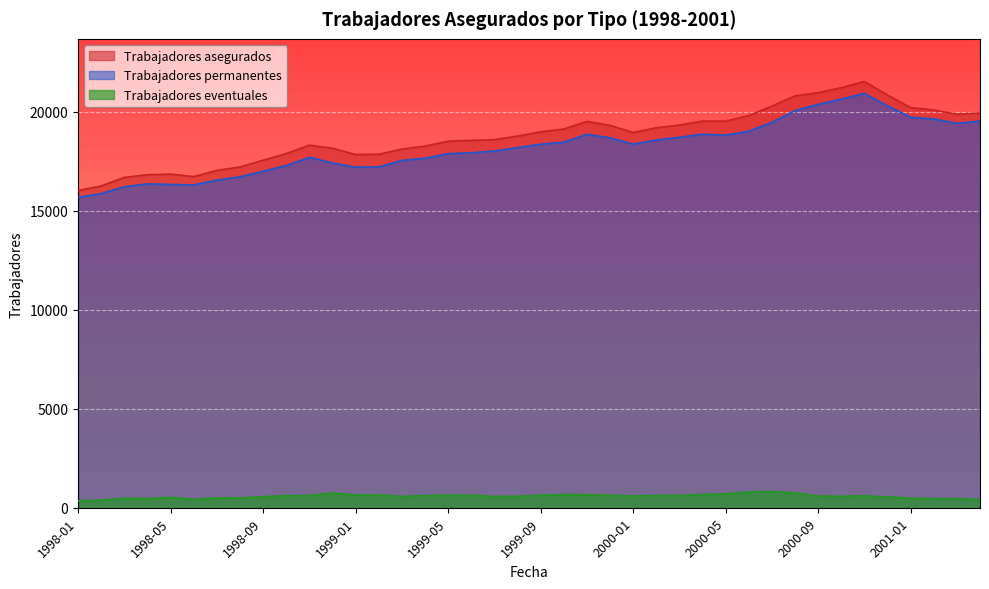

Reading left to right, list all the values displayed in this chart.

Trabajadores asegurados: 16026	16254	16686	16820	16852	16727	17040	17212	17555	17888	18316	18159	17845	17855	18116	18267	18516	18557	18595	18772	18988	19128	19515	19316	18955	19195	19329	19533	19528	19809	20288	20805	20965	21218	21532	20847	20212	20094	19876	19937
Trabajadores permanentes: 15683	15870	16214	16359	16331	16307	16549	16717	16994	17284	17699	17416	17204	17213	17542	17655	17885	17930	18021	18190	18361	18464	18859	18690	18364	18575	18712	18868	18824	19020	19467	20058	20375	20640	20930	20299	19728	19639	19420	19531
Trabajadores eventuales: 343	384	472	461	521	420	491	495	561	604	617	743	641	642	574	612	631	627	574	582	627	664	656	626	591	620	617	665	704	789	821	747	590	578	602	548	484	455	456	406